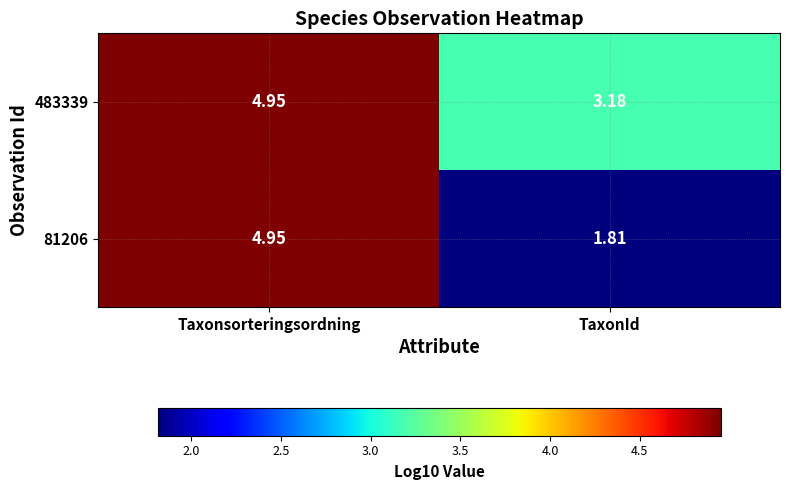

Which label corresponds to the smallest value in the chart?

TaxonId